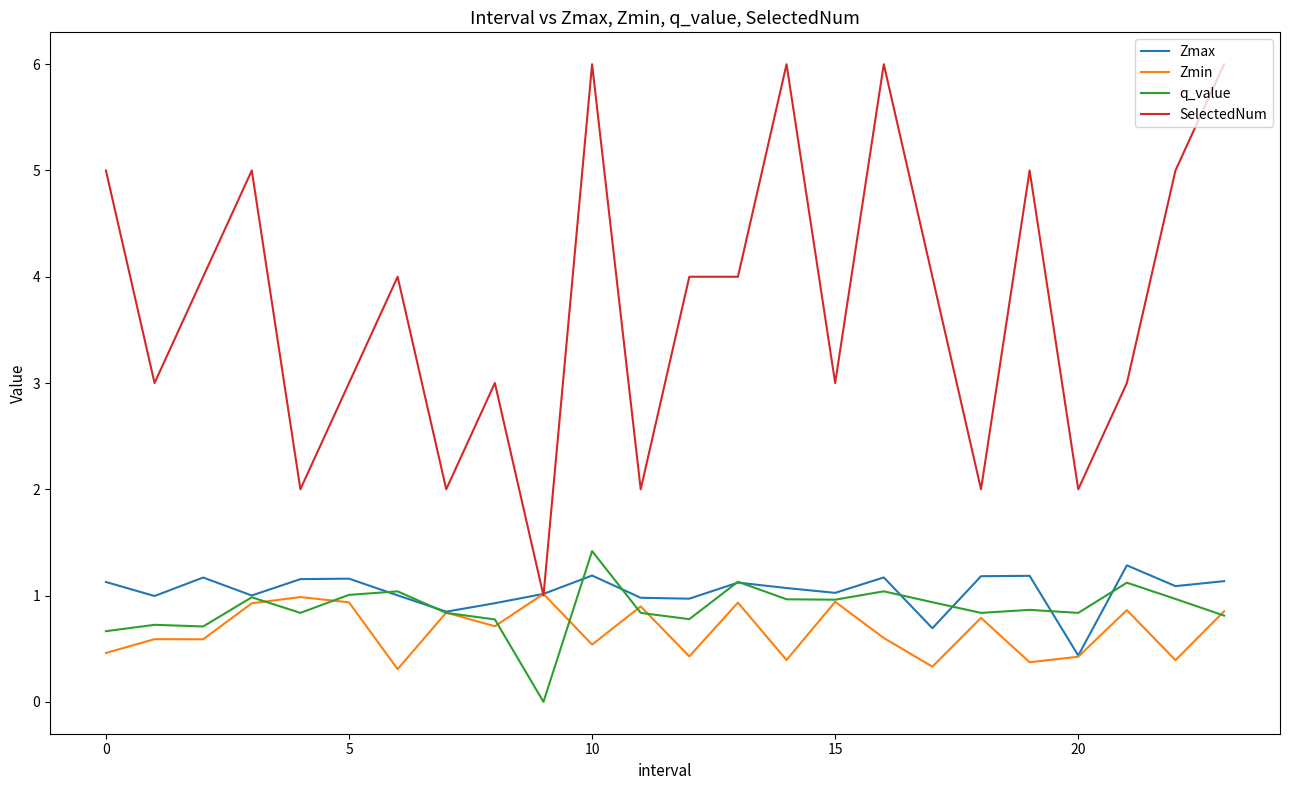

Which series has the largest range (max minus min)?

SelectedNum